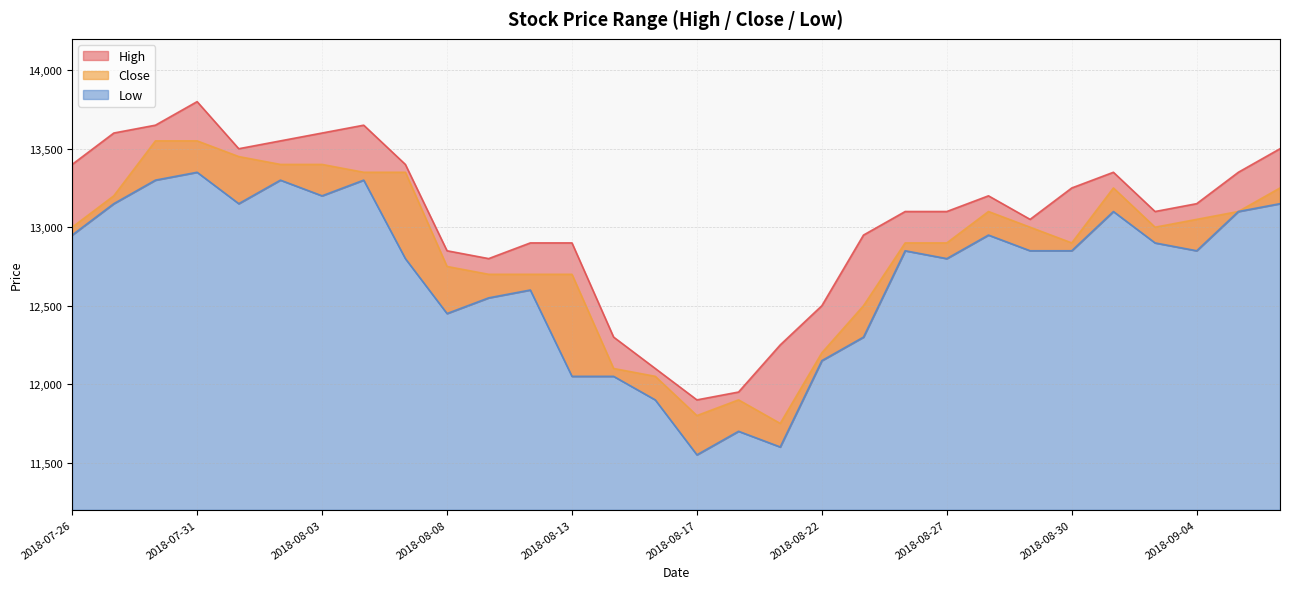

Reading right to left, list all the values displayed in this chart.

High: 13500	13350	13150	13100	13350	13250	13050	13200	13100	13100	12950	12500	12250	11950	11900	12100	12300	12900	12900	12800	12850	13400	13650	13600	13550	13500	13800	13650	13600	13400
Close: 13250	13100	13050	13000	13250	12900	13000	13100	12900	12900	12500	12200	11750	11900	11800	12050	12100	12700	12700	12700	12750	13350	13350	13400	13400	13450	13550	13550	13200	13000
Low: 13150	13100	12850	12900	13100	12850	12850	12950	12800	12850	12300	12150	11600	11700	11550	11900	12050	12050	12600	12550	12450	12800	13300	13200	13300	13150	13350	13300	13150	12950